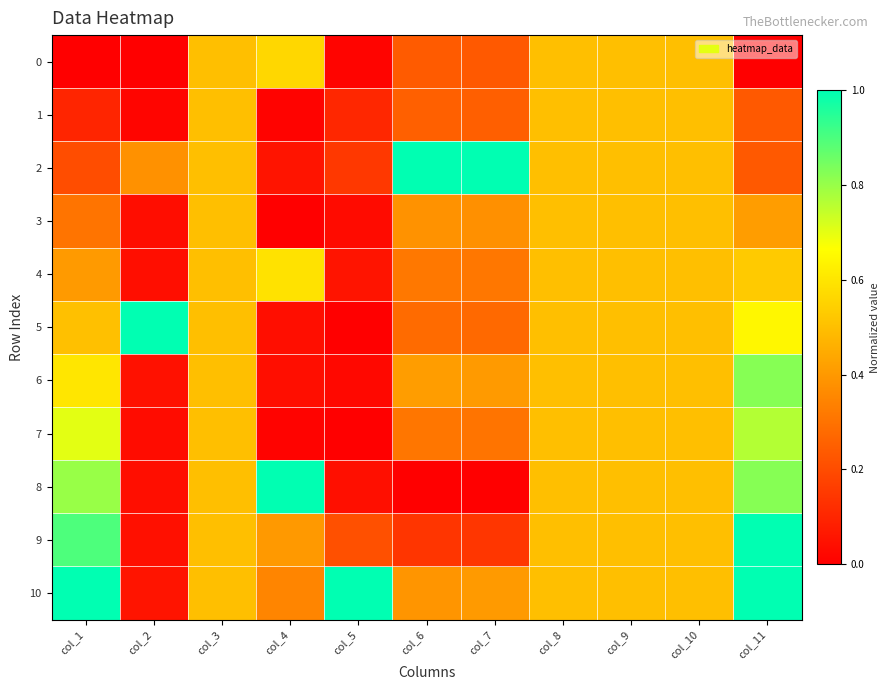

What is the maximum value shown in the chart?

1.0